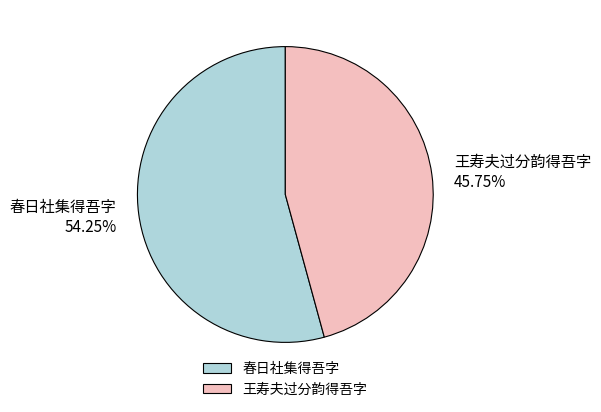

Which category accounts for the majority?

春日社集得吾字